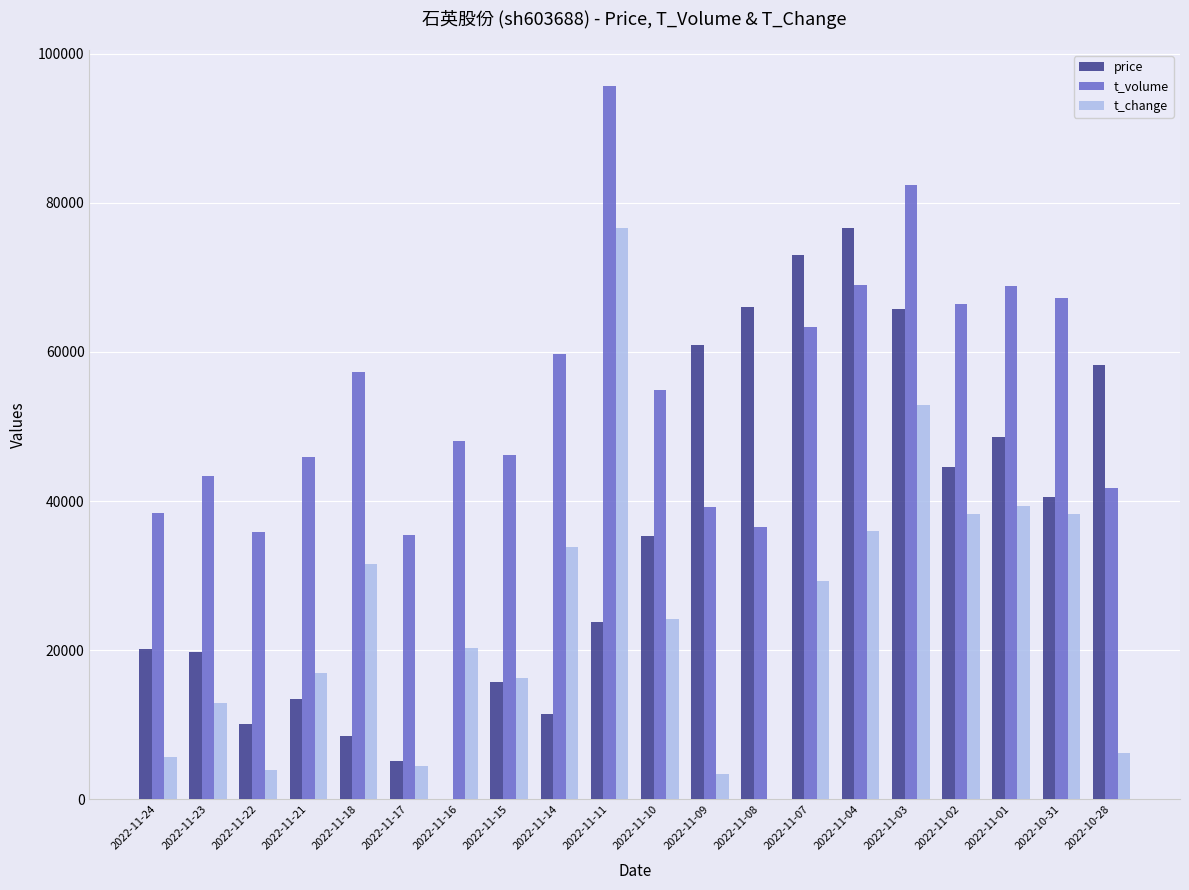

Between 2022-11-15 and 2022-11-10, which series saw the biggest shift?

price